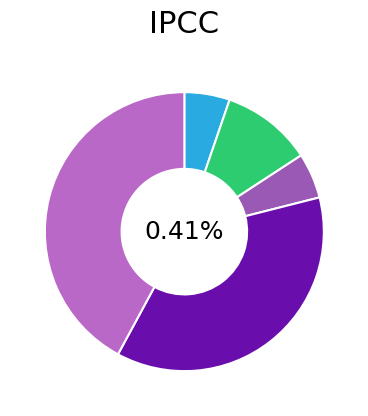

Is Robbery the majority of the pie?

No